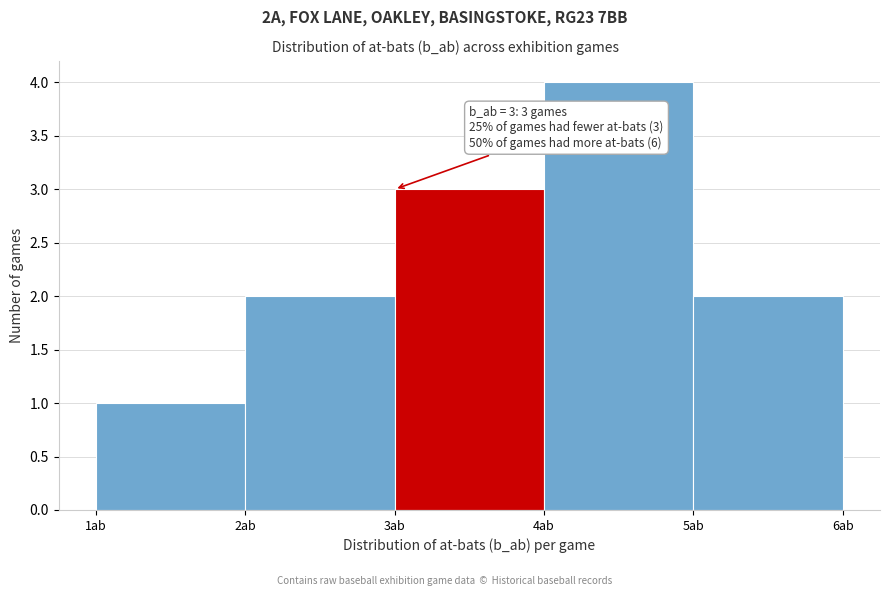

Over which range of the x-axis is the bar tallest?

4 to 5